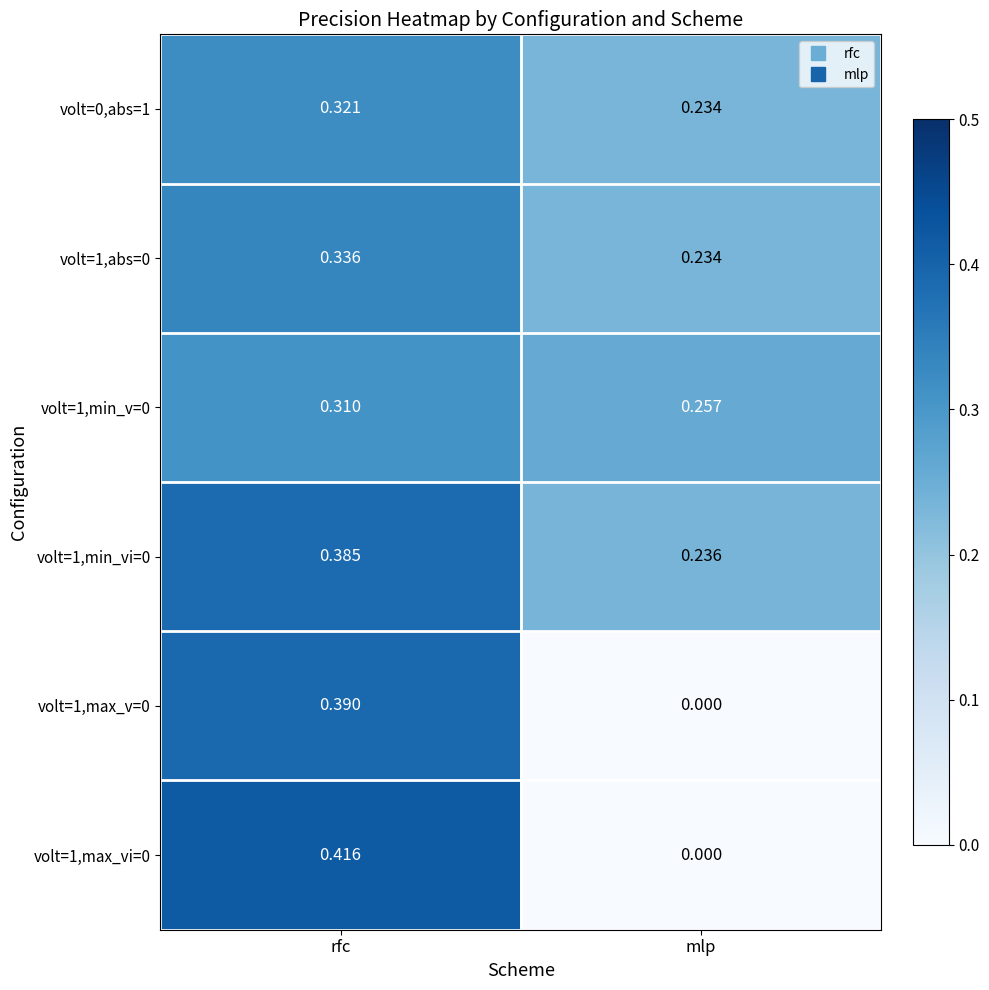

Rank the series at rfc from lowest to highest value.

volt=1,min_v=0, volt=0,abs=1, volt=1,abs=0, volt=1,min_vi=0, volt=1,max_v=0, volt=1,max_vi=0